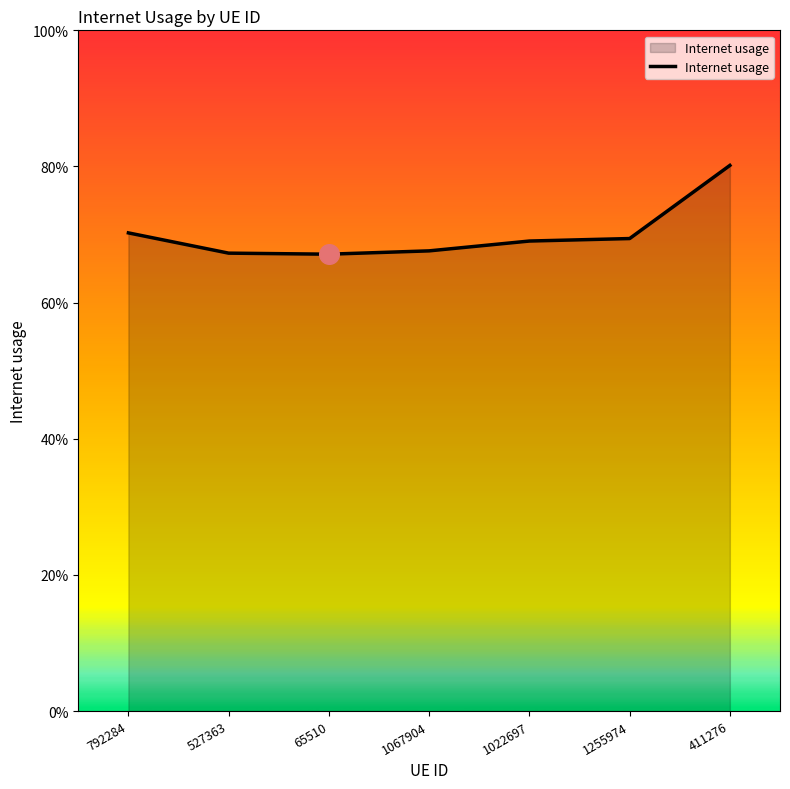

Which has a higher value, 1255974 or 411276?

411276